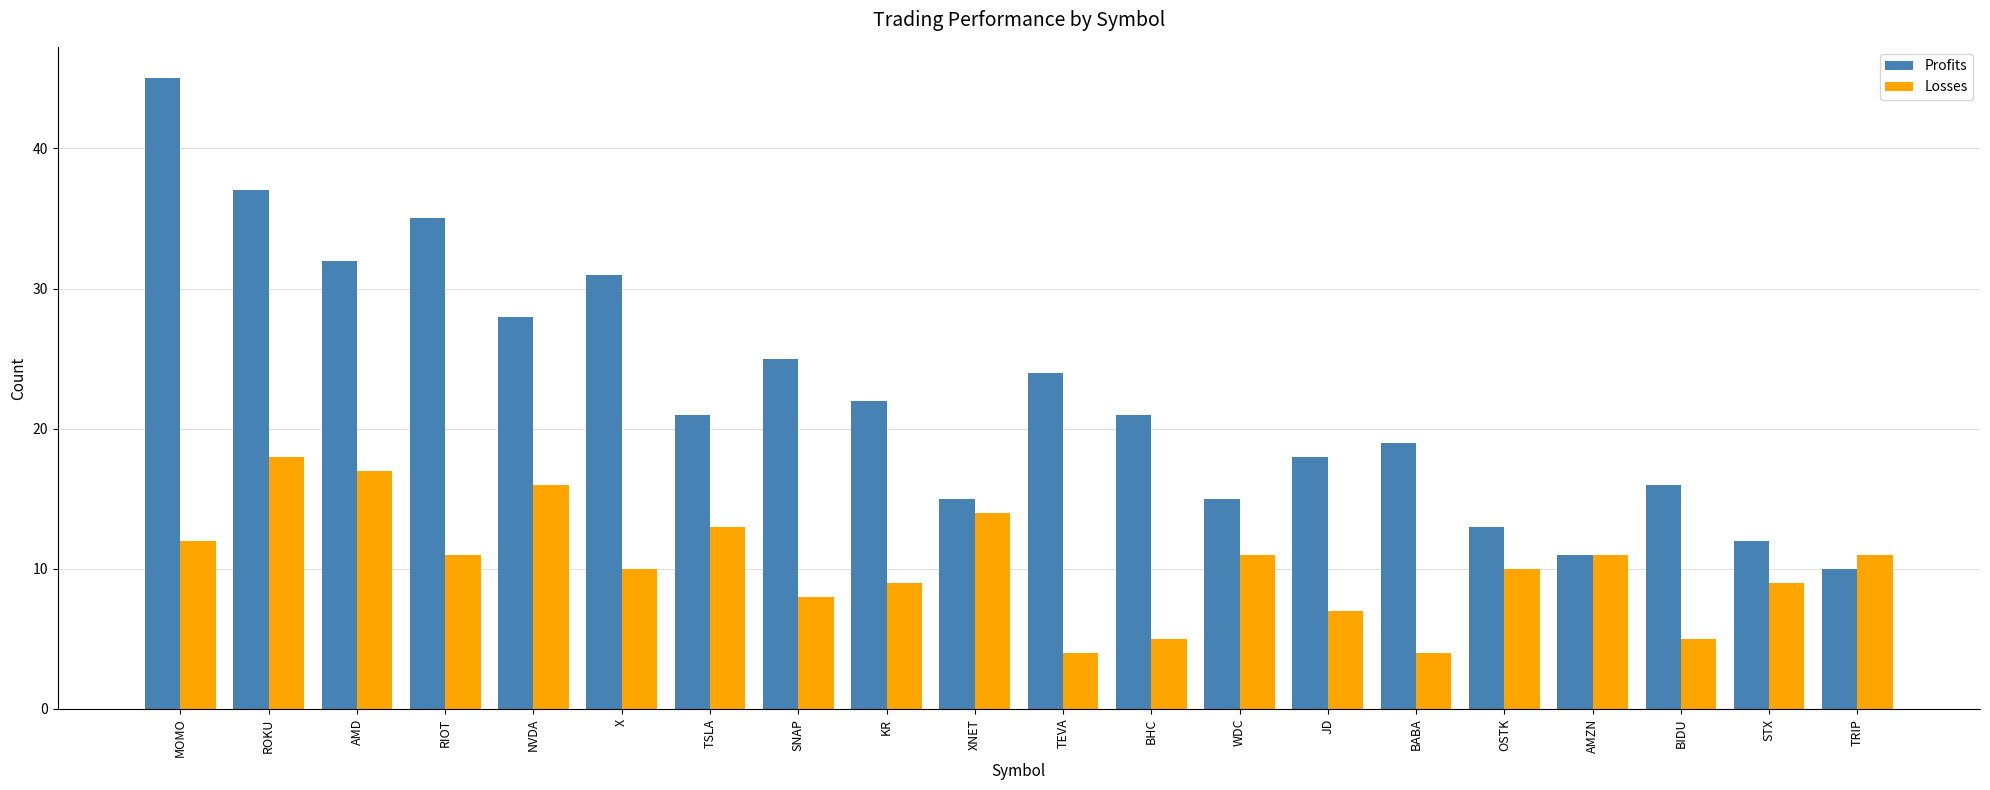

What is the spread (max minus min) of values at STX?

3